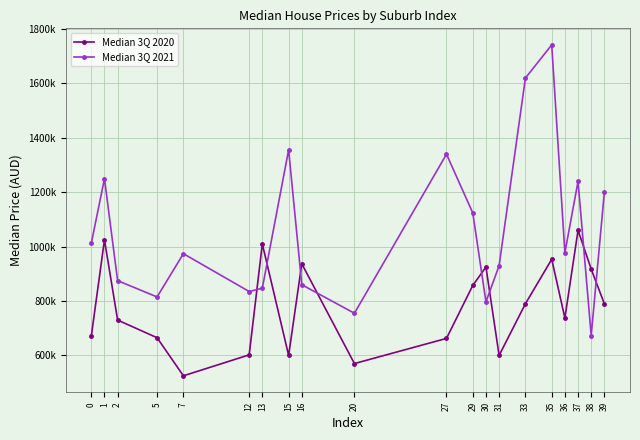

Is this an area chart (filled region under the line)?

No